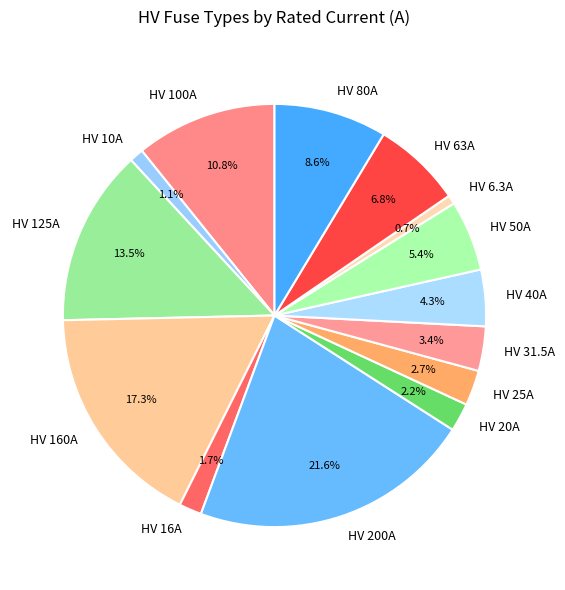

What percentage do HV 50A and HV 100A together represent?

16.2%